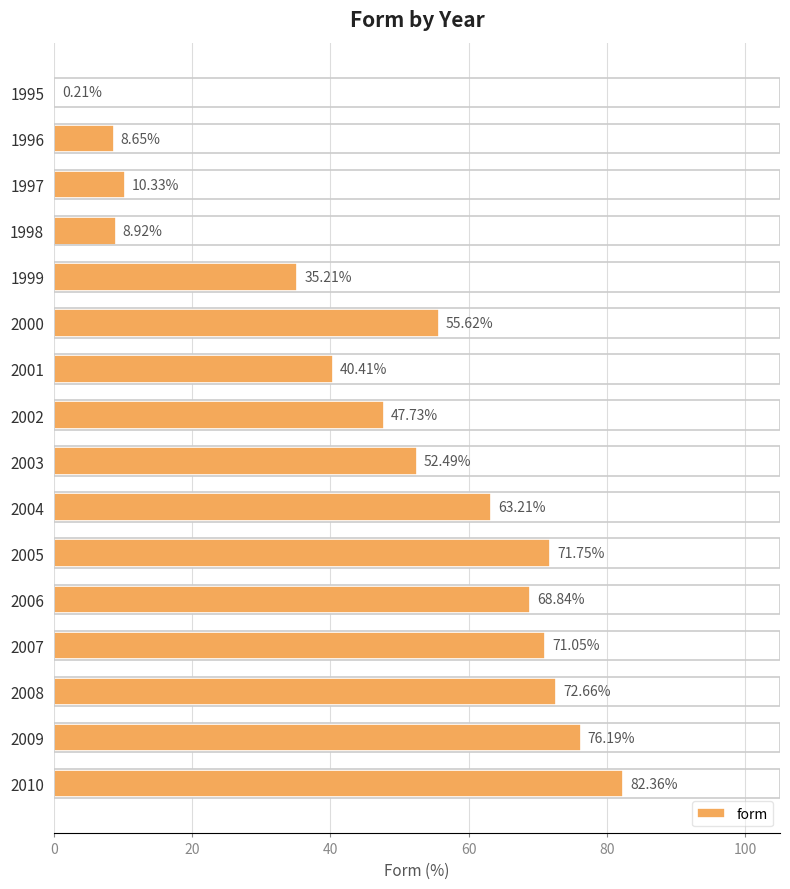

At which category does the chart reach its peak across all series?

2010